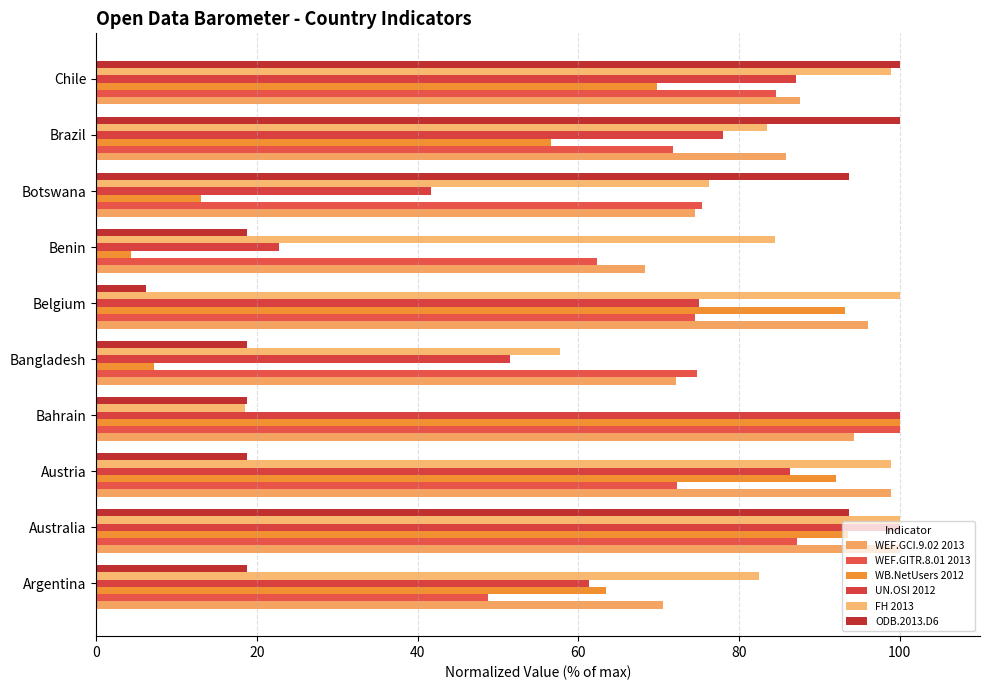

How many categories are shown in the chart?

10